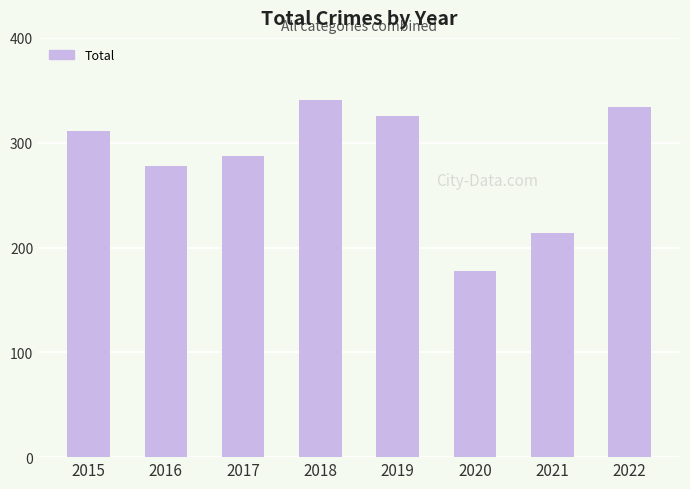

What is the difference between the second highest and minimum values?

156